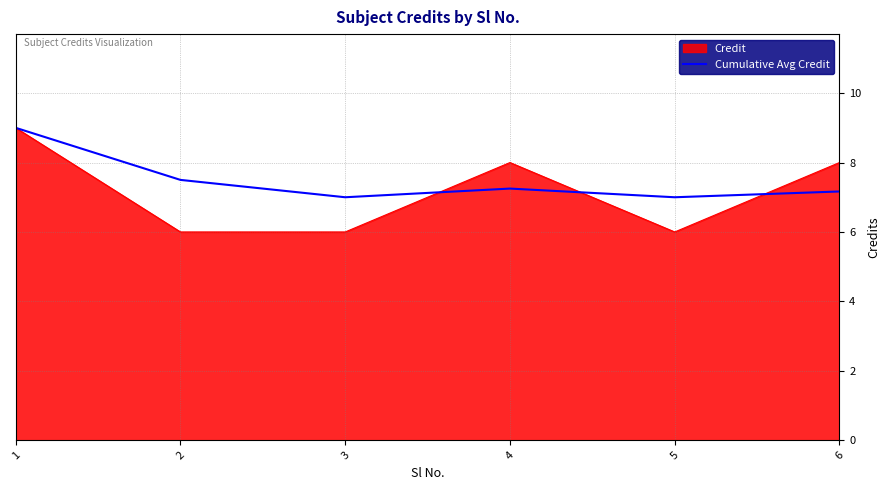

At 4, list the series in order from largest to smallest.

Credit, Cumulative Avg Credit